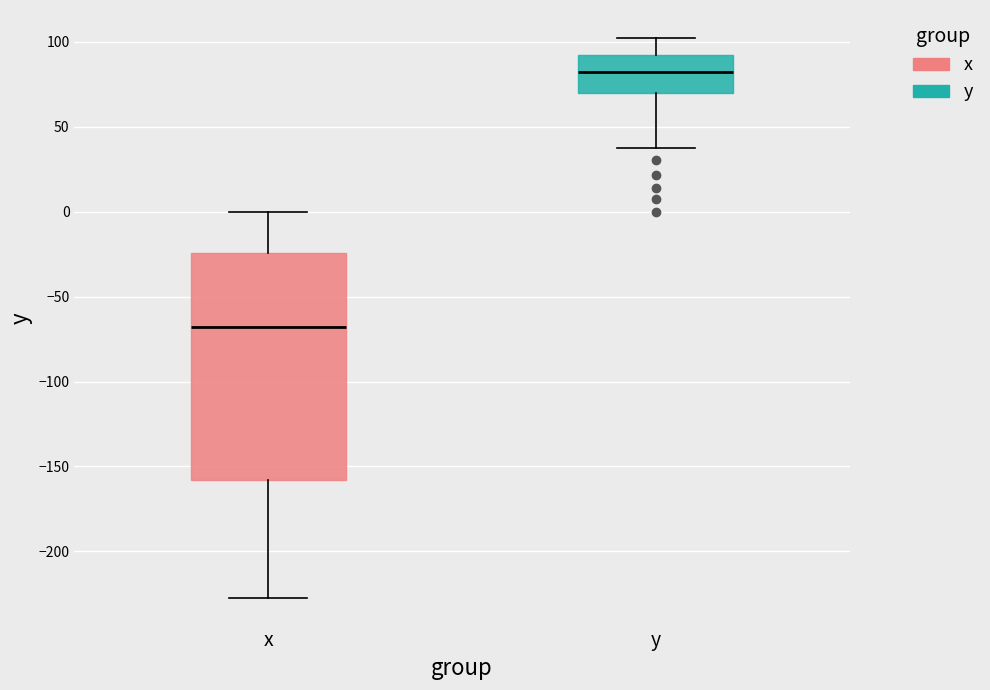

Reading left to right, read every box against the y-axis: the position of its median line, the range the box covers, and the ends of its whiskers. The values are not printed on the chart, so give them approximately, as read against the axis.

x: median -70, box -160 to -25, whiskers -225 to 0
y: median 80, box 70 to 90, whiskers 40 to 100